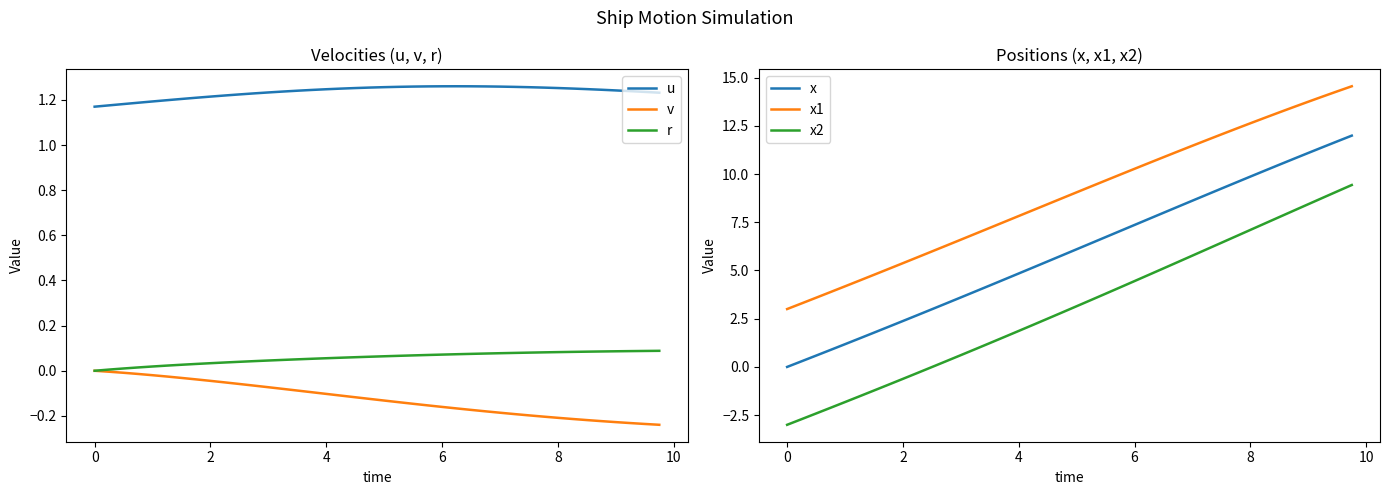

What is the average value of the x series?

6.0